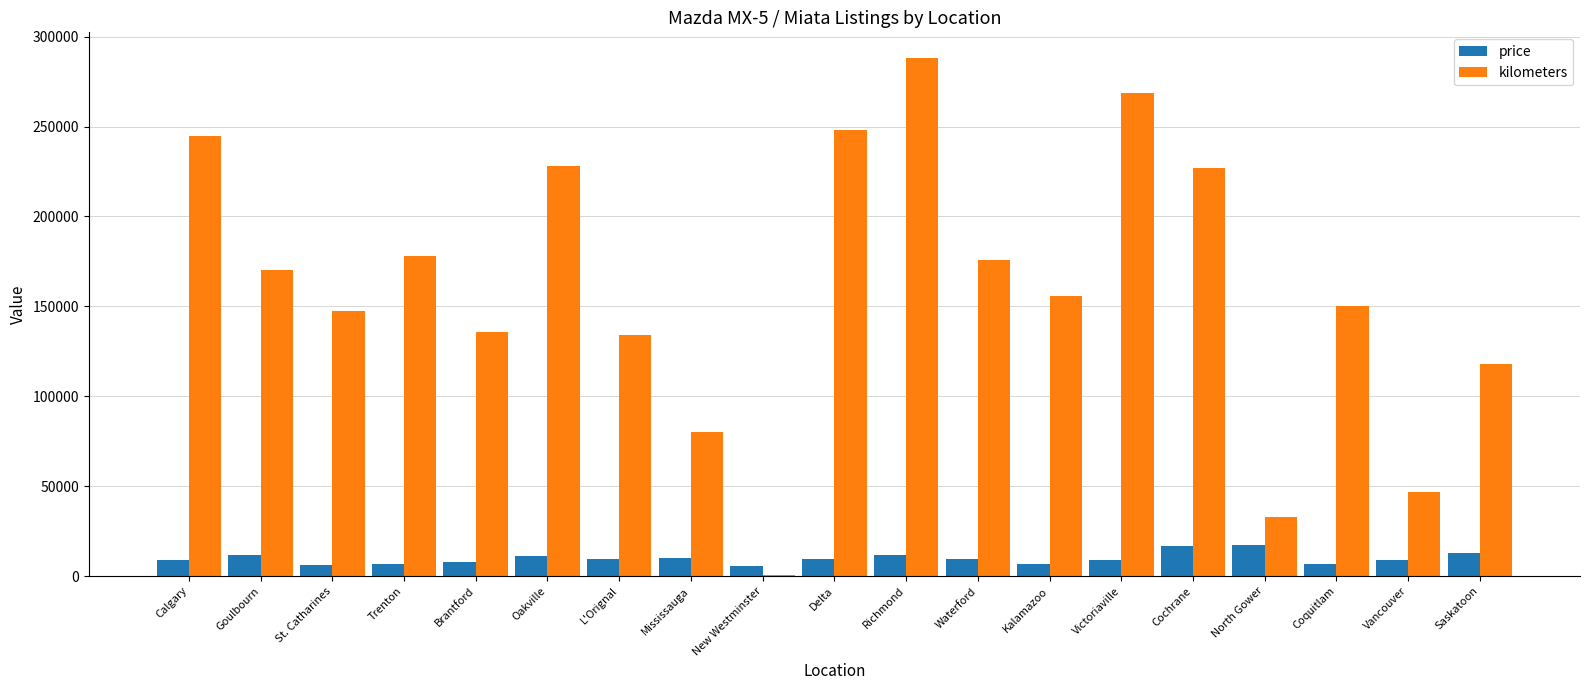

Which series has the largest range (max minus min)?

kilometers